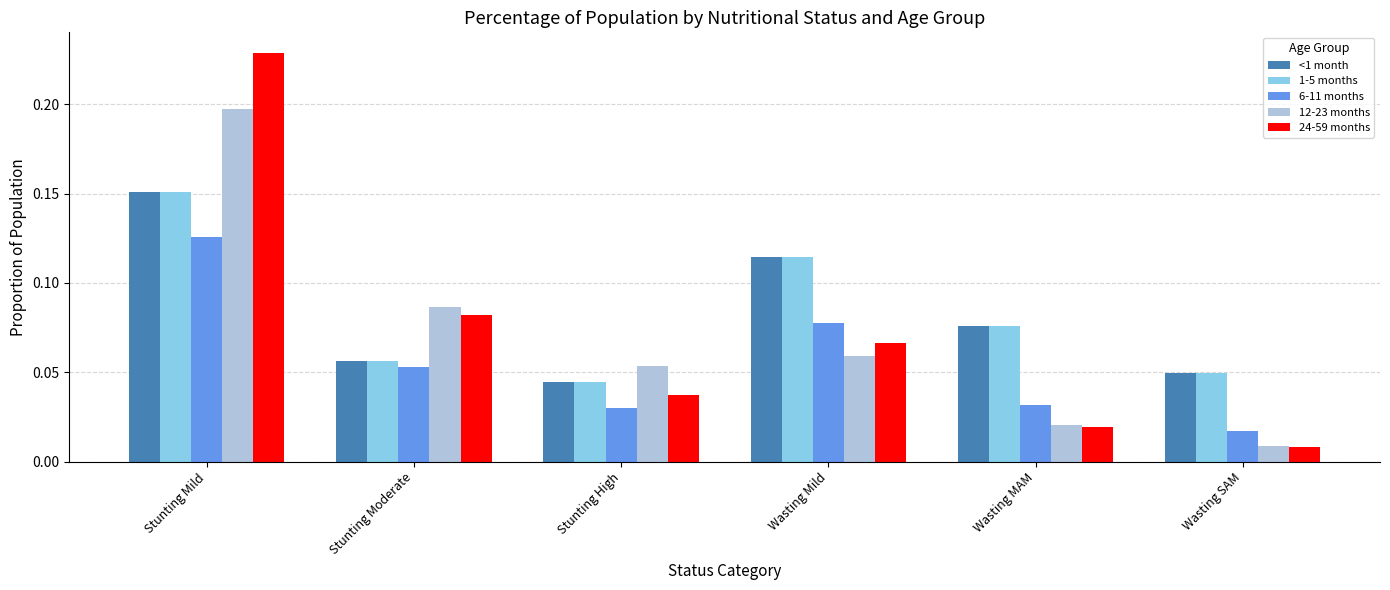

At which label is 1-5 months closest to 0?

Stunting High